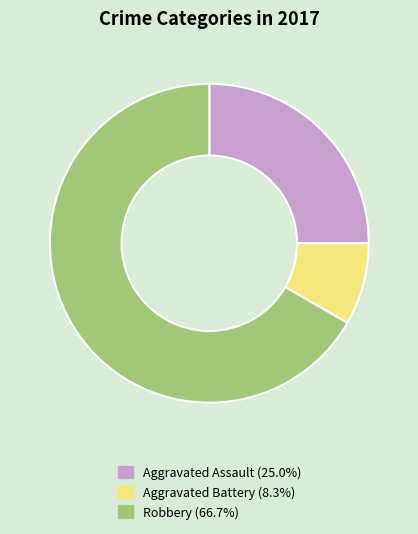

Do Robbery (66.7%) and Aggravated Battery (8.3%) together represent more than half of the pie?

Yes